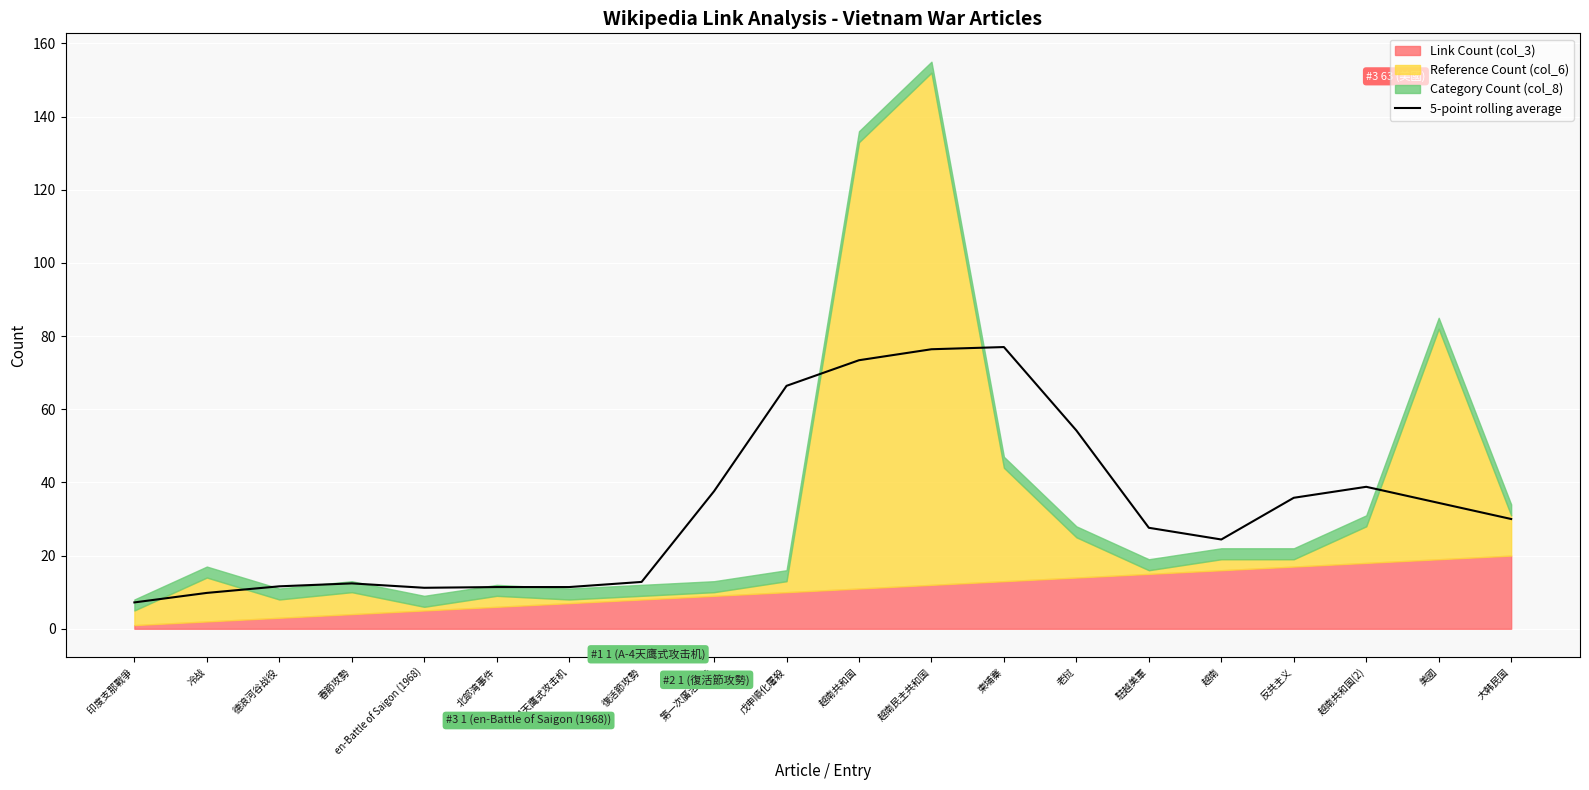

Approximately how many times larger is the value at 駐越美軍 compared to 美國?

0.8